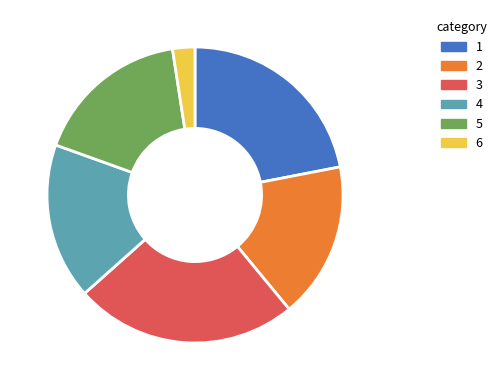

Is there a majority slice in this chart?

No